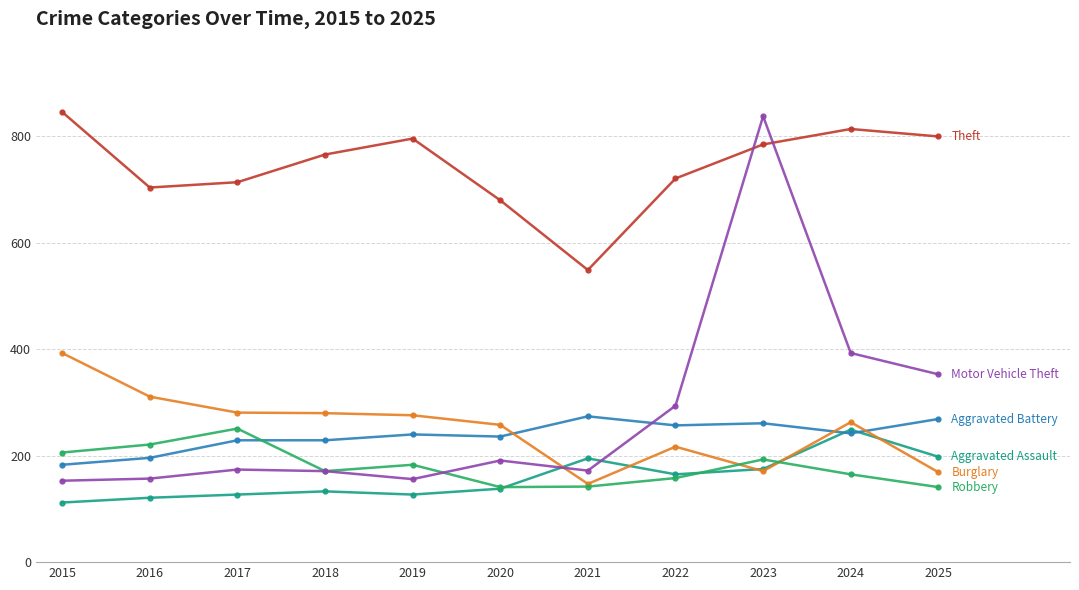

What is the difference between the highest and lowest values at 2016?

583